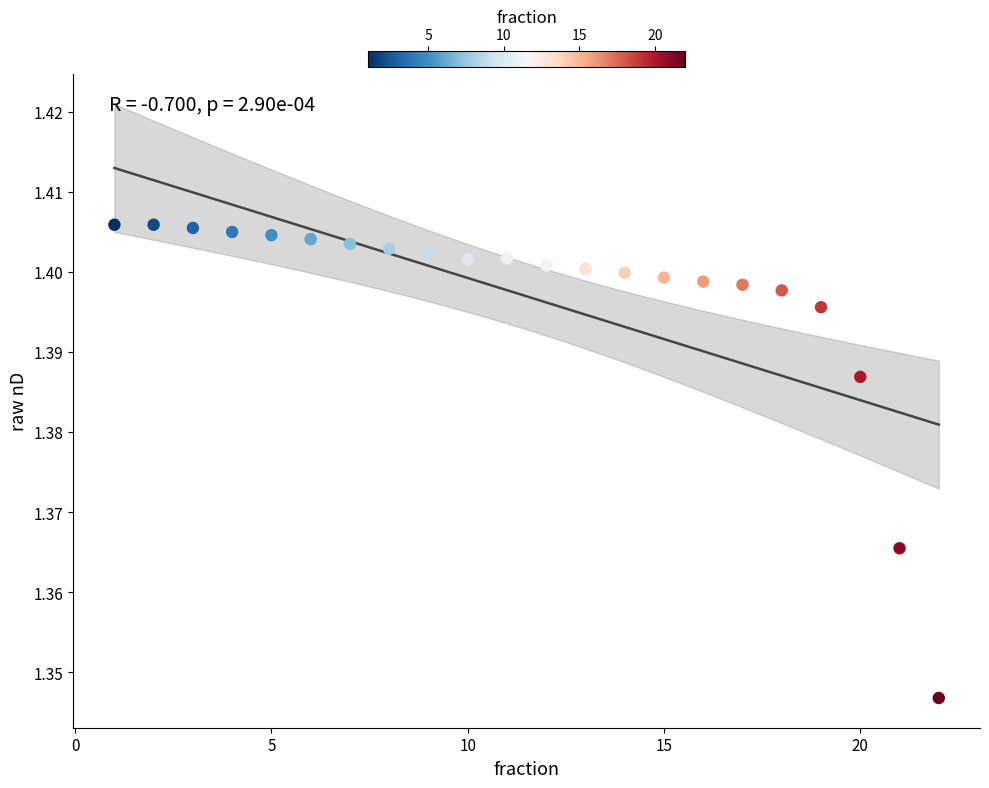

What is the range of X values (max minus min)?

21.0